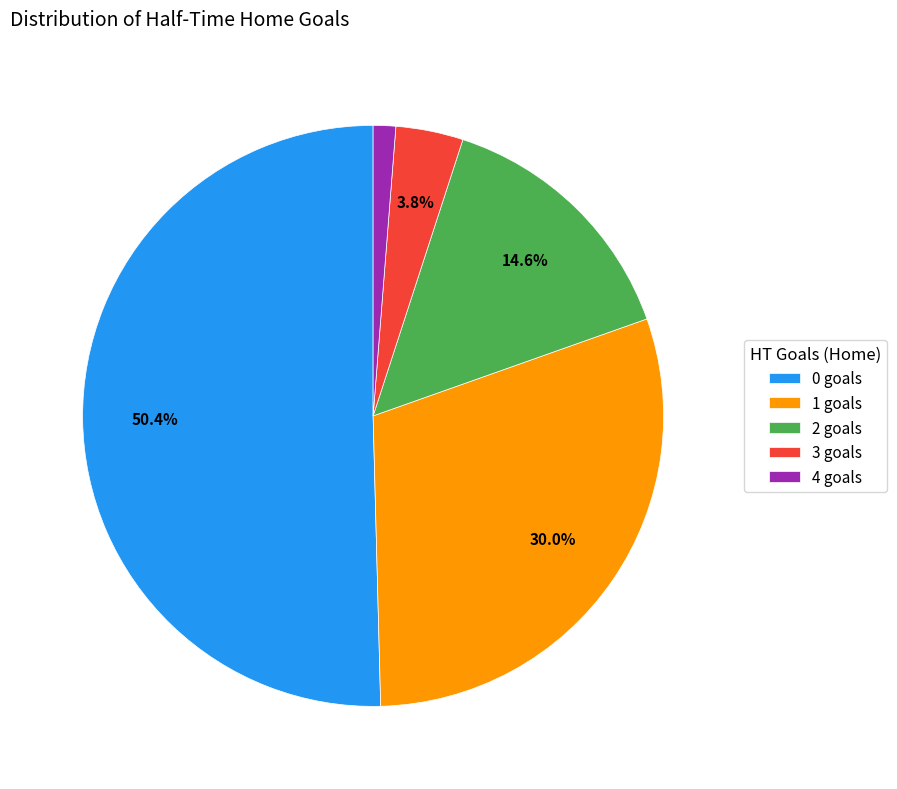

What percentage is the 1 slice, to the nearest percent?

30%